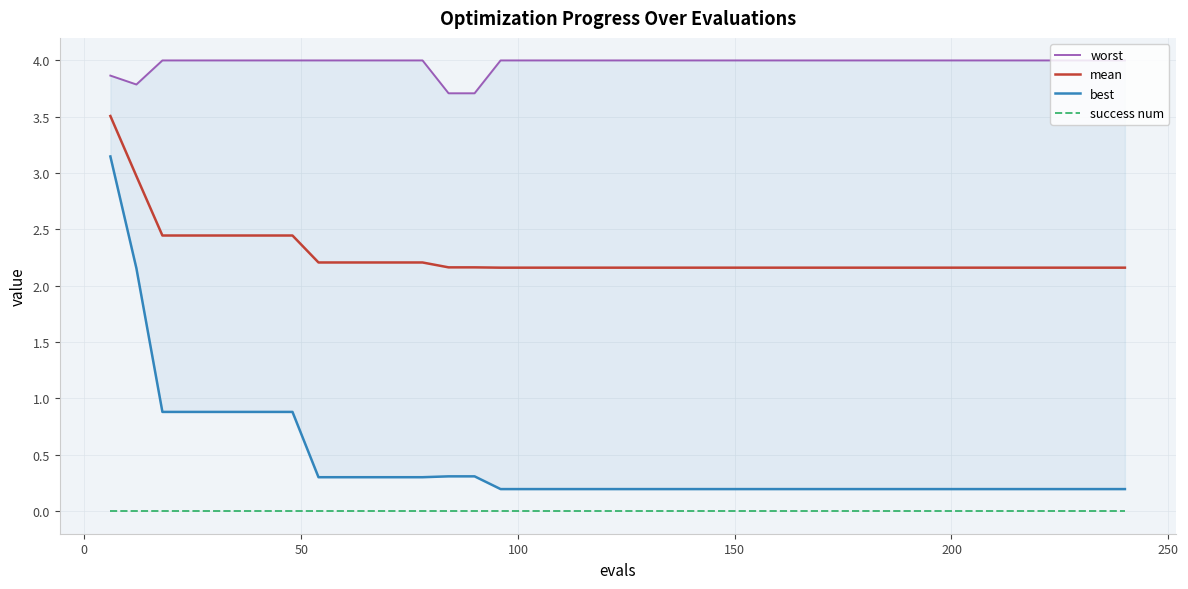

Is the value of worst at 150 greater than the value of success num at 25?

Yes